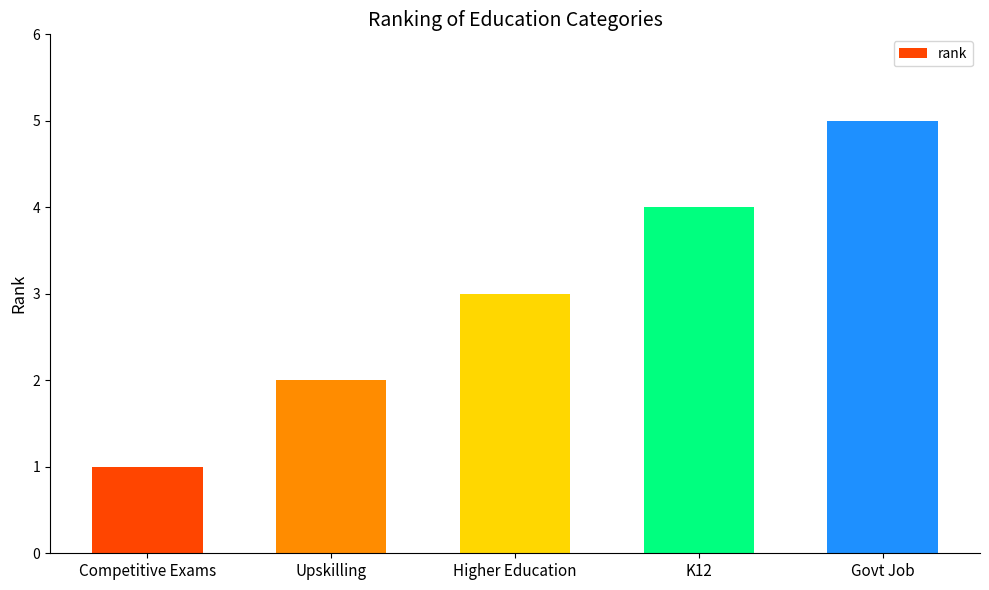

What is the difference between the maximum and second lowest values?

3